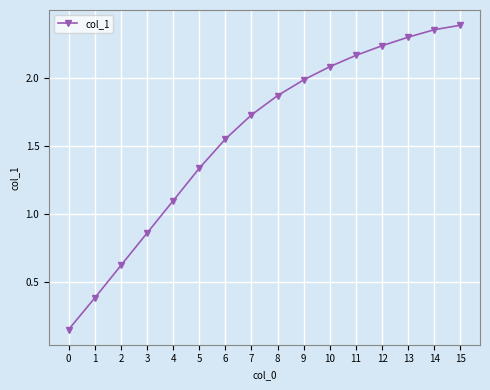

True or false: the data has more than 1 interior local peaks.

False